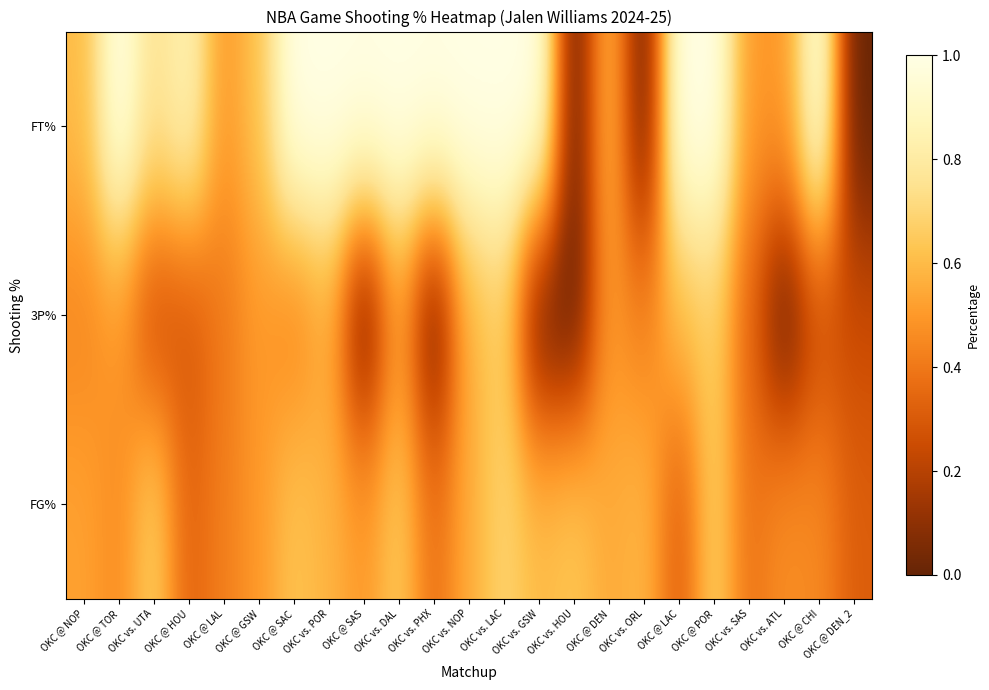

Between OKC @ GSW and OKC vs. SAS, which series saw the biggest shift?

3P%